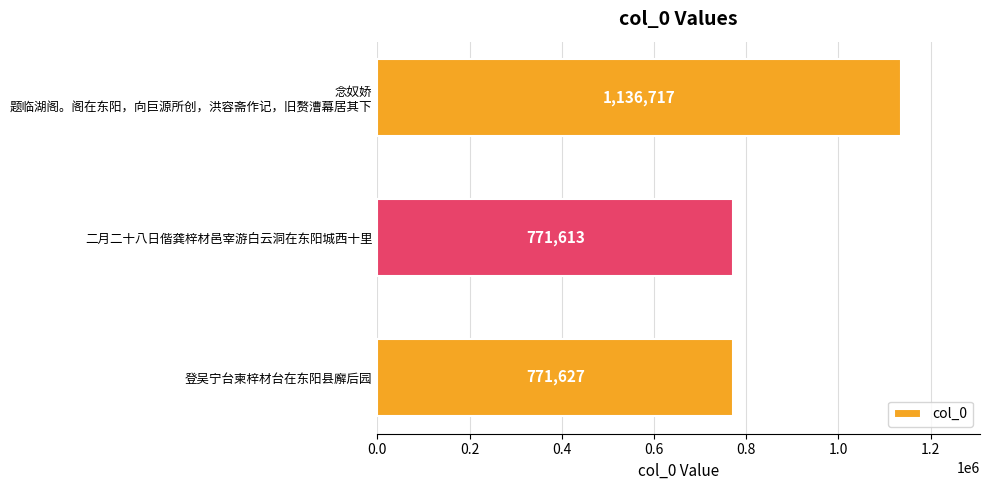

Which label corresponds to the smallest value in the chart?

二月二十八日偕龚梓材邑宰游白云洞在东阳城西十里